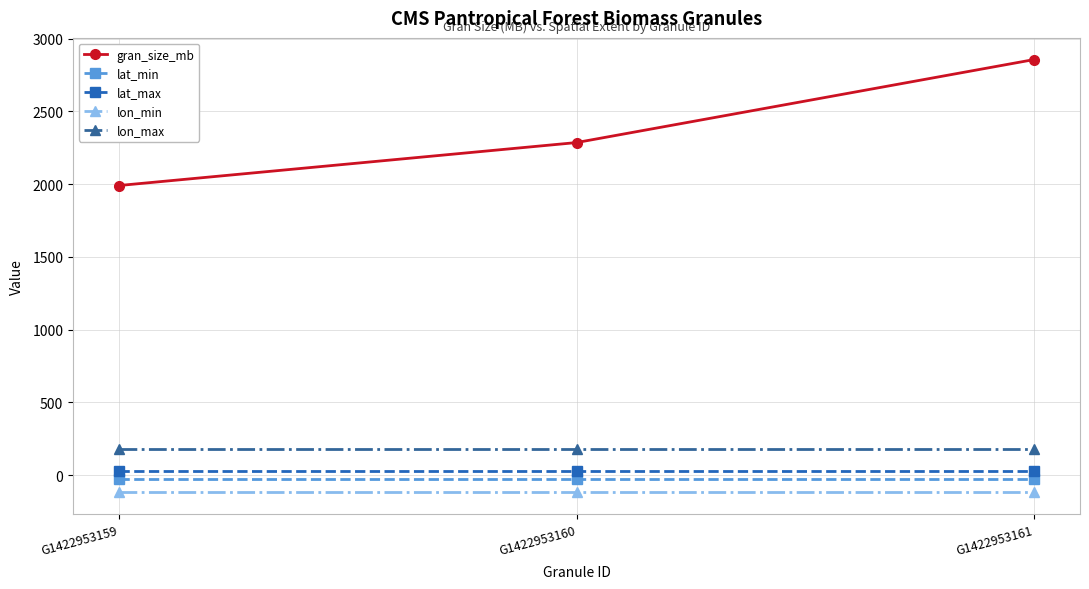

Reading left to right, transcribe all the data shown in this chart.

gran_size_mb: G1422953159=1990.1	G1422953160=2285.4	G1422953161=2856.0
lat_min: G1422953159=-30.0	G1422953160=-30.0	G1422953161=-30.0
lat_max: G1422953159=30.0	G1422953160=30.0	G1422953161=30.0
lon_min: G1422953159=-119.0	G1422953160=-119.0	G1422953161=-119.0
lon_max: G1422953159=180.0	G1422953160=180.0	G1422953161=180.0